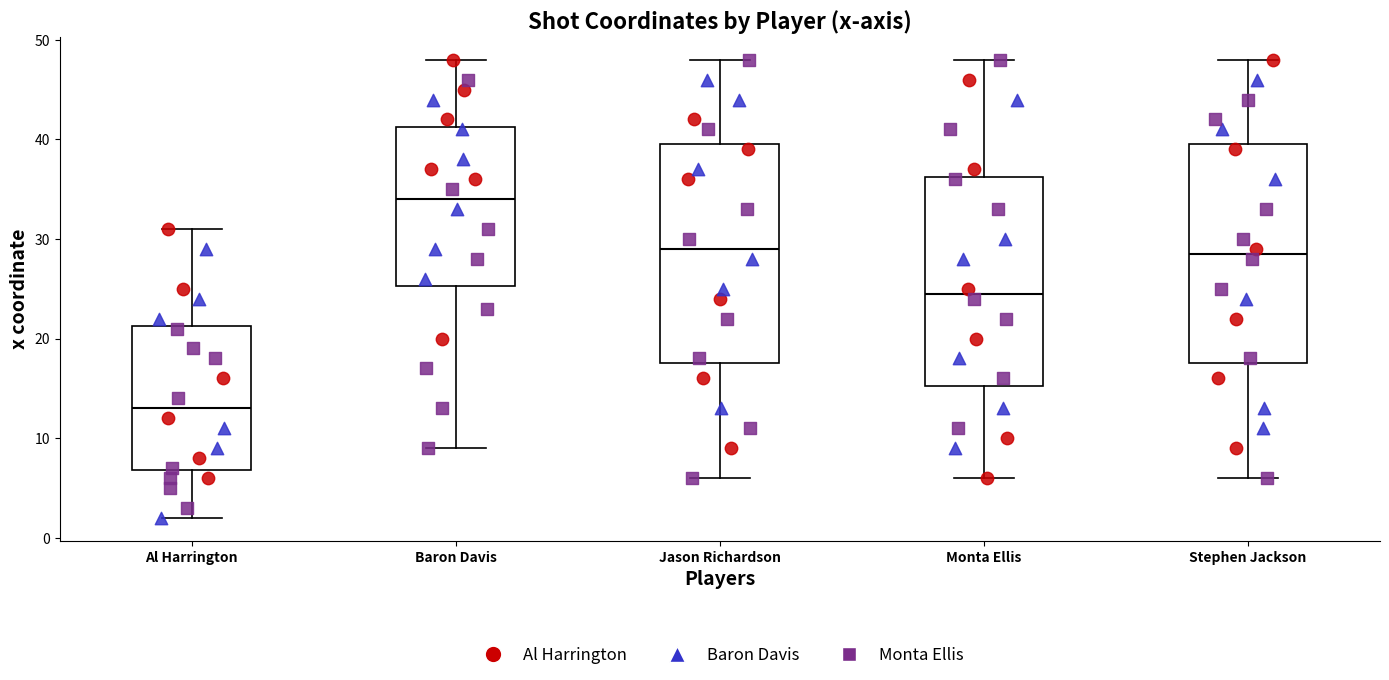

Reading left to right, read every box against the y-axis: the position of its median line, the range the box covers, and the ends of its whiskers. The values are not printed on the chart, so give them approximately, as read against the axis.

Al Harrington: median 13, box 7 to 21, whiskers 2 to 31
Baron Davis: median 34, box 25 to 41, whiskers 9 to 48
Jason Richardson: median 29, box 18 to 40, whiskers 6 to 48
Monta Ellis: median 25, box 15 to 36, whiskers 6 to 48
Stephen Jackson: median 29, box 18 to 40, whiskers 6 to 48